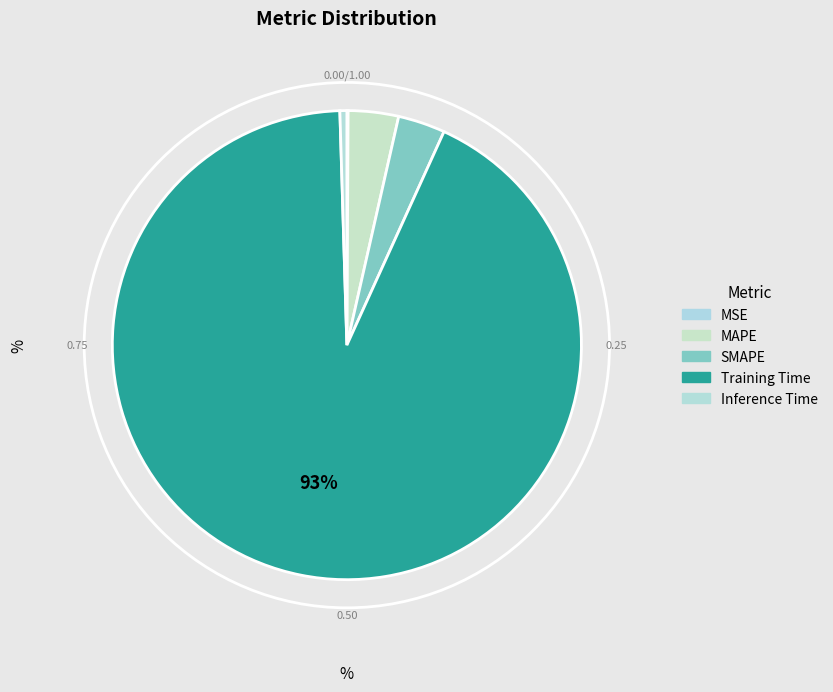

To the nearest percent, what portion does Training Time represent?

93%